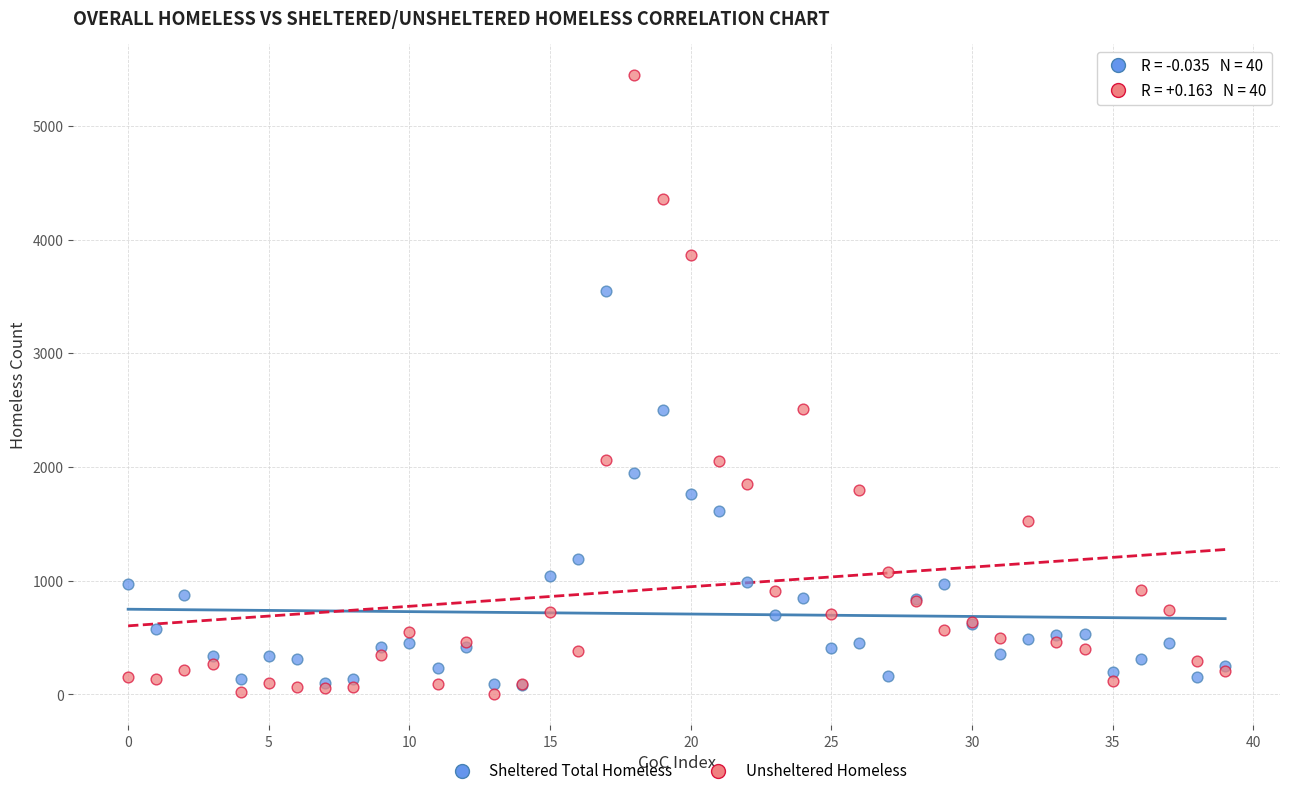

Which series has the largest Y range (max minus min)?

Unsheltered Homeless